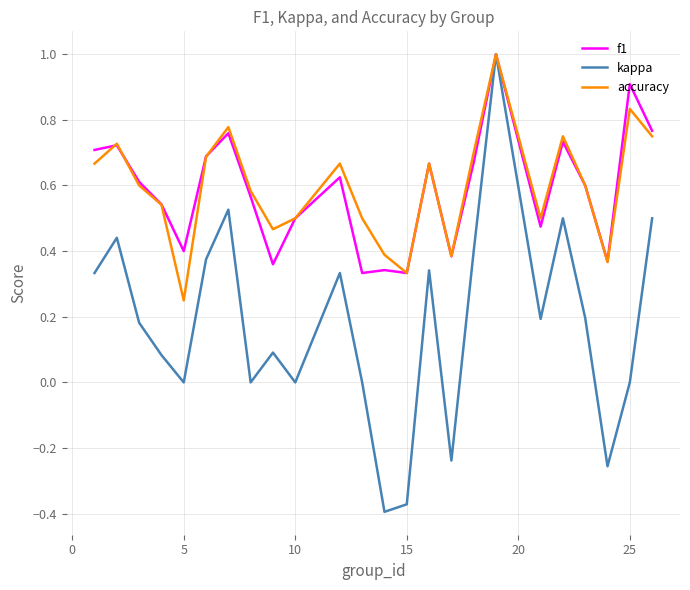

Which series has the largest range (max minus min)?

kappa